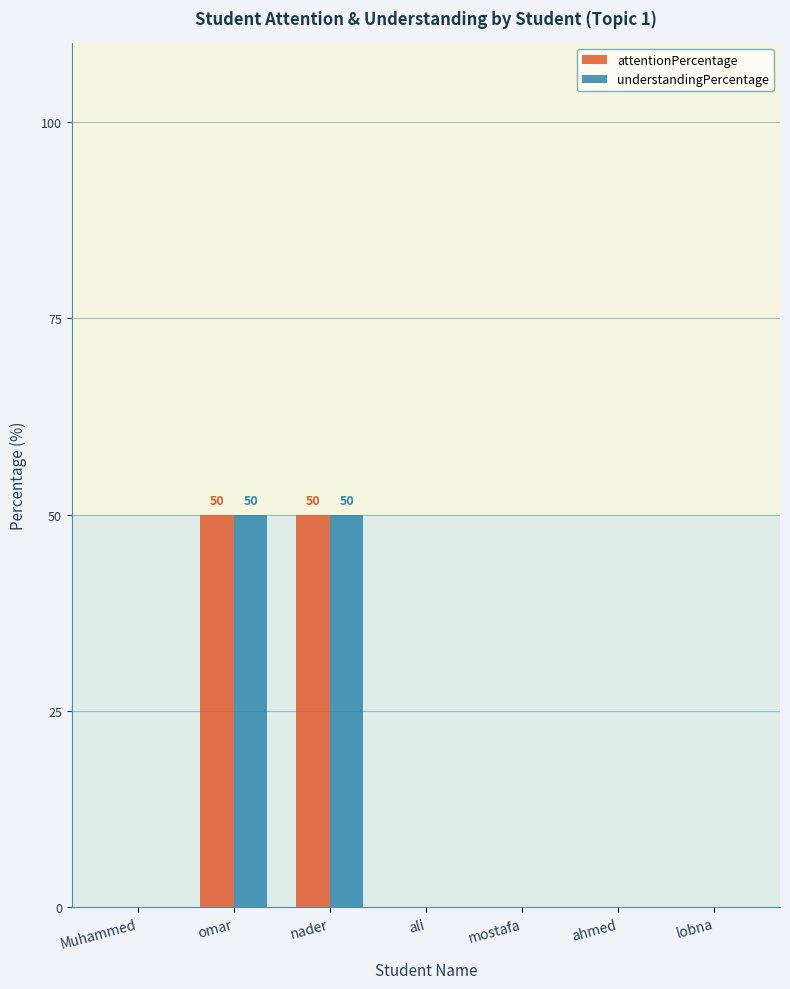

Count the attentionPercentage values in the range 0 to 50.

7